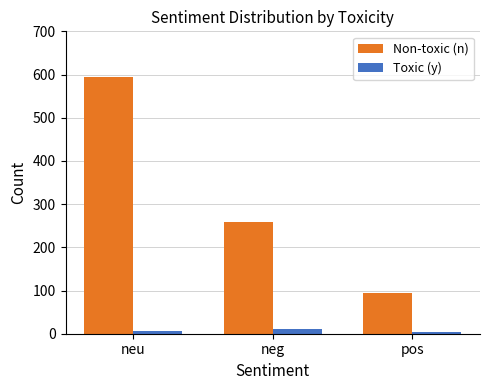

Is the value of Non-toxic (n) at neg greater than the value of Toxic (y) at pos?

Yes